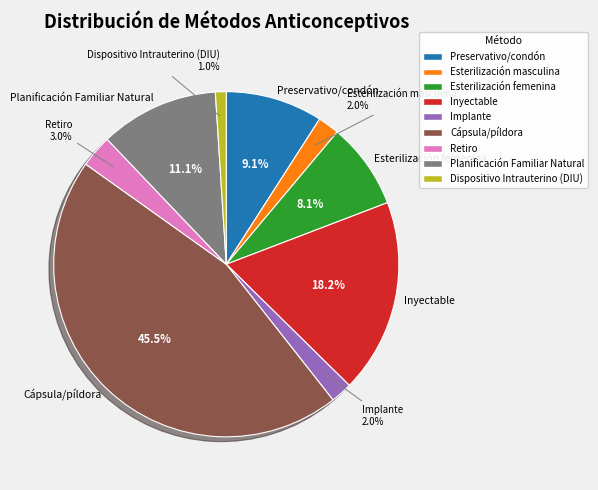

Count the number of slices in the pie.

9